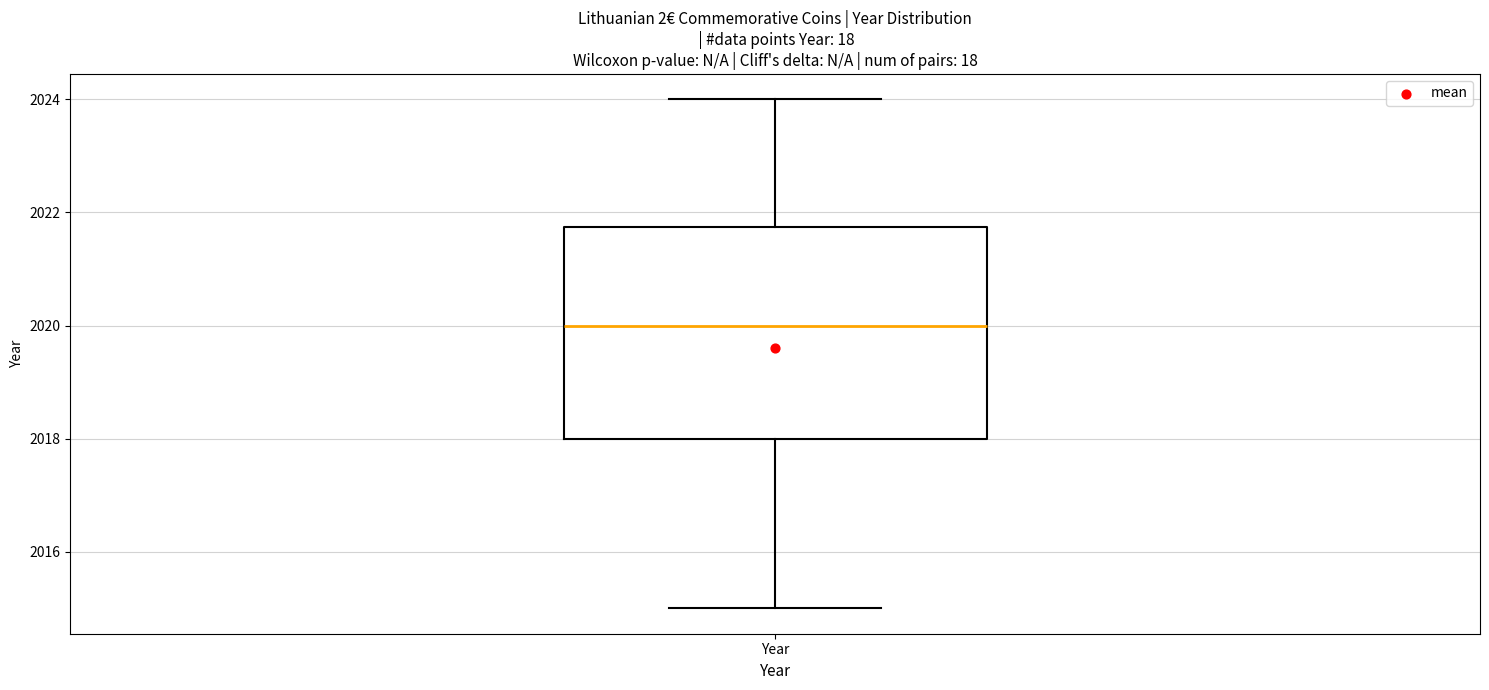

Transcribe this box plot: give where the median line is, the range the box spans, and where the two whiskers end, as read against the y-axis. The values are not printed on the chart, so give them approximately, as read against the axis.

median 2020.0, box 2018.0 to 2021.8, whiskers 2015.0 to 2024.0